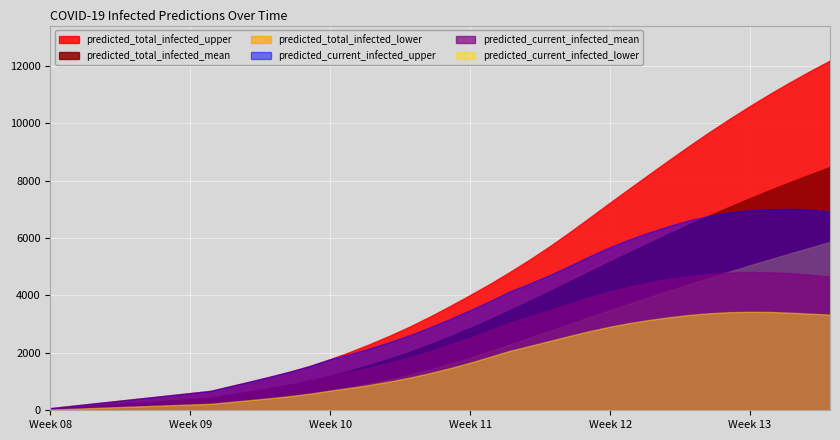

What is the highest value of the predicted_current_infected_lower series?

3431